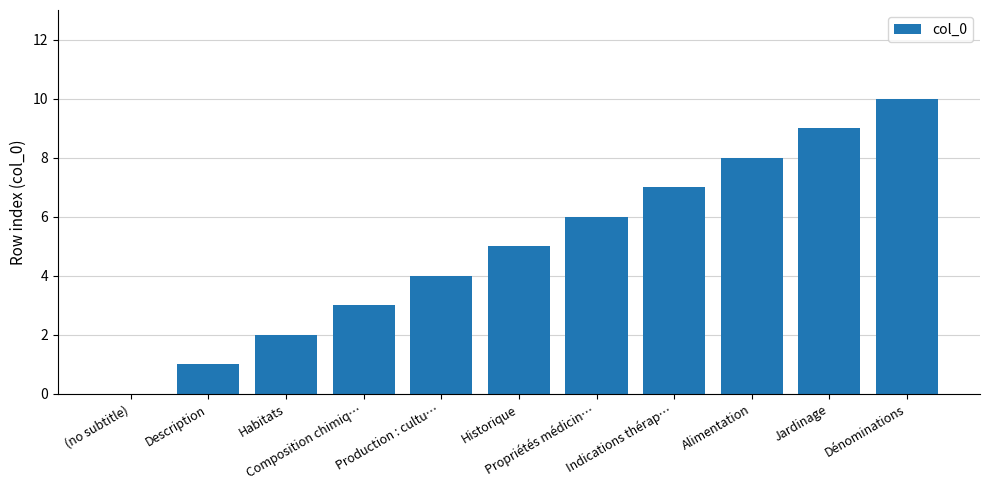

Reading left to right, extract all data points from this chart.

0	1	2	3	4	5	6	7	8	9	10